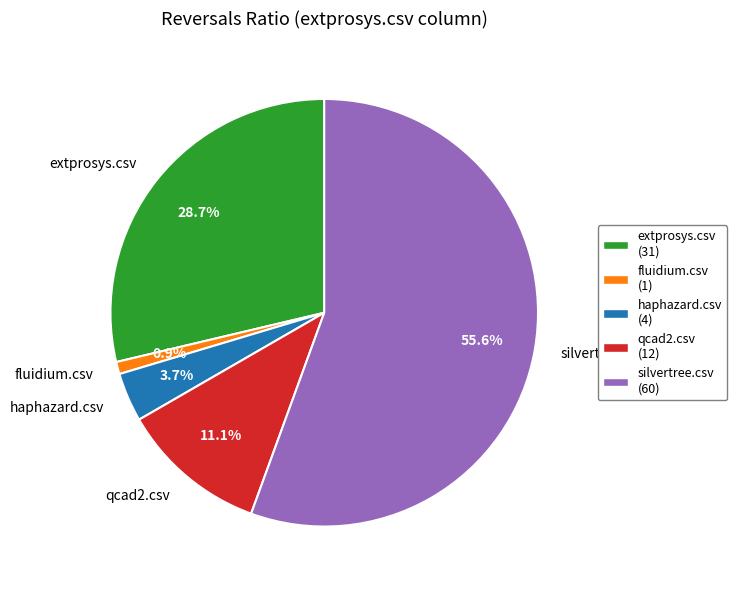

Between extprosys.csv and haphazard.csv, which is larger?

extprosys.csv